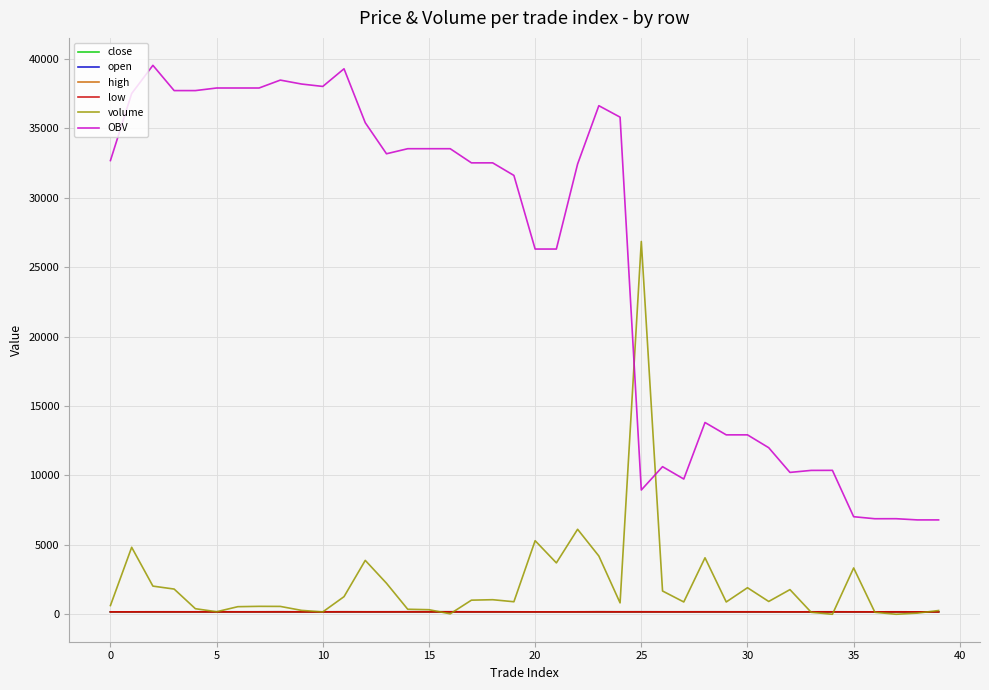

How many intersections are there between OBV and volume?

2